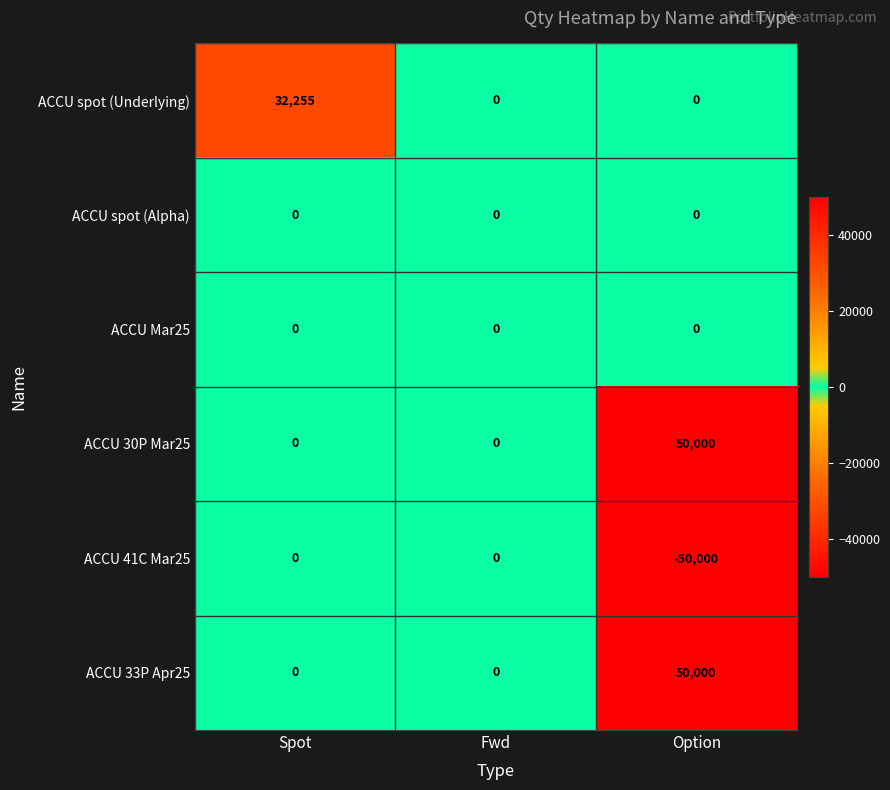

How many categories are shown in the chart?

3